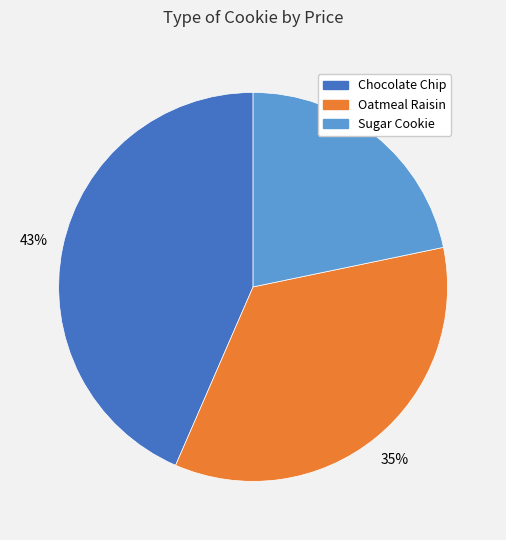

Does Oatmeal Raisin represent more than half of the total?

No